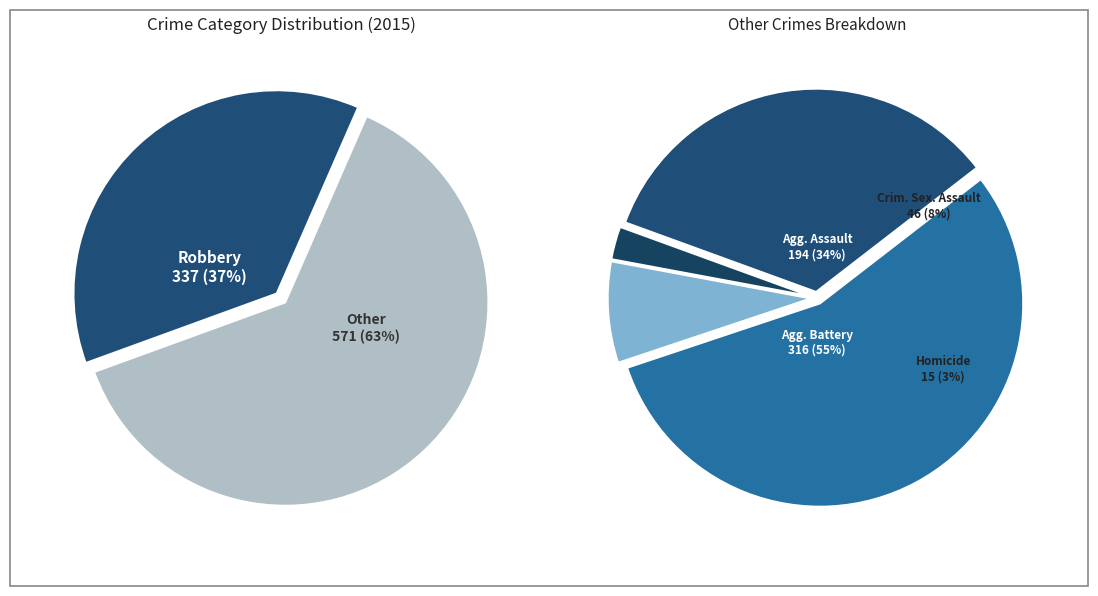

True or false: Robbery accounts for 37% of the total.

True